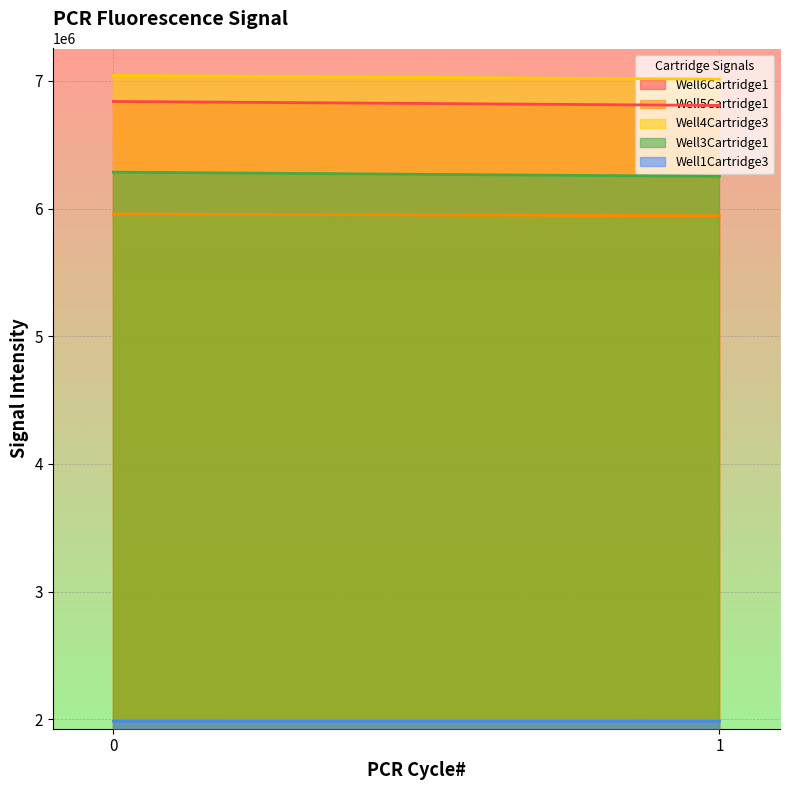

Reading left to right, what are all the values shown in this chart?

Well6Cartridge1: 0=6838432	1=6807319
Well5Cartridge1: 0=5957259	1=5943215
Well4Cartridge3: 0=7041771	1=7013001
Well3Cartridge1: 0=6284982	1=6251537
Well1Cartridge3: 0=1986956	1=1986629